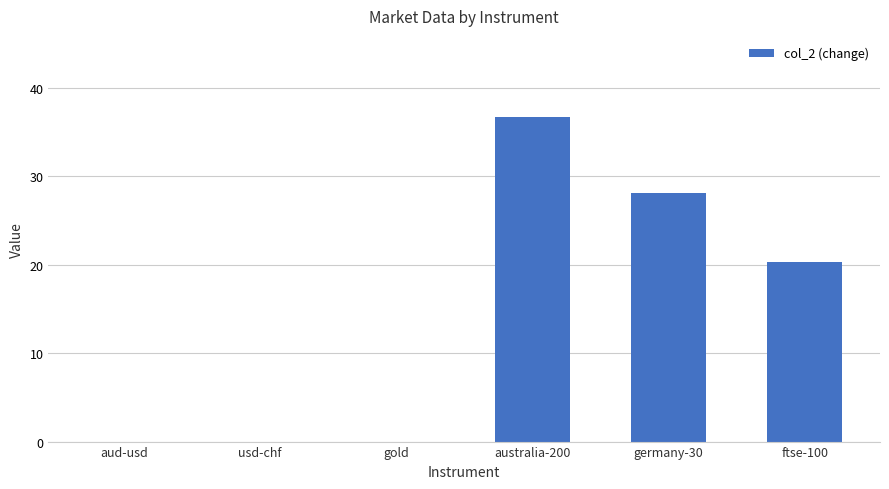

At which label is the value closest to 18?

ftse-100